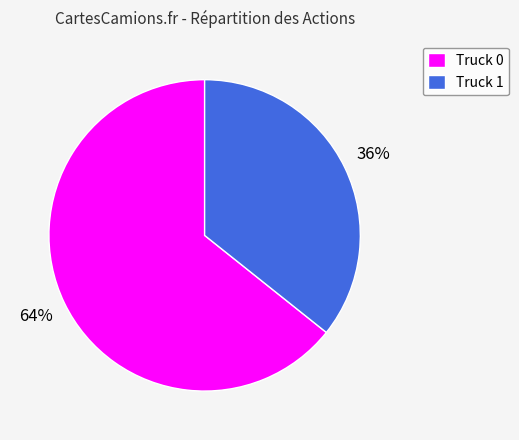

True or false: Truck 0 accounts for 64% of the total.

True